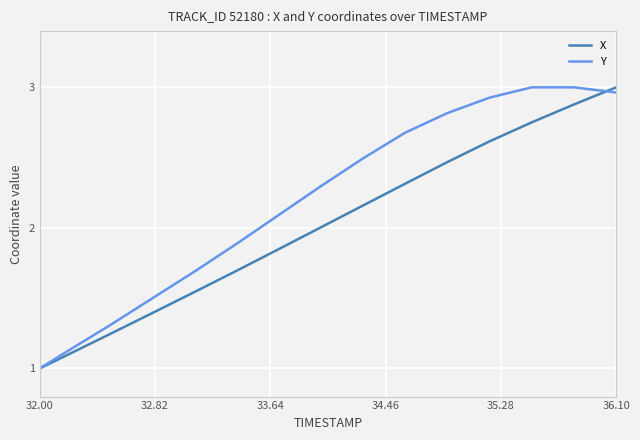

What is the difference between the maximum and minimum values in the X series?

2.0